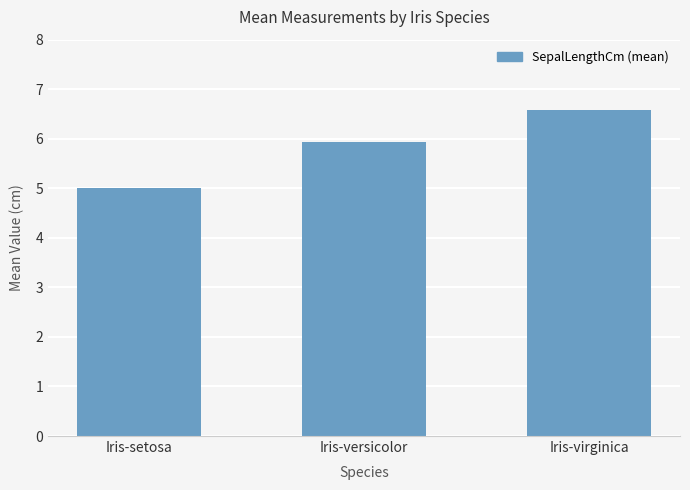

Rank the categories by value from lowest to highest.

Iris-setosa, Iris-versicolor, Iris-virginica